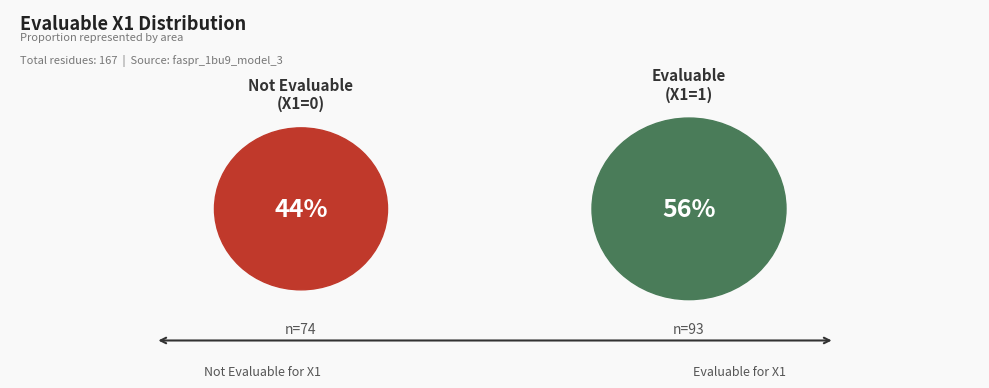

Which slice is the smallest?

EvaluableX1=0